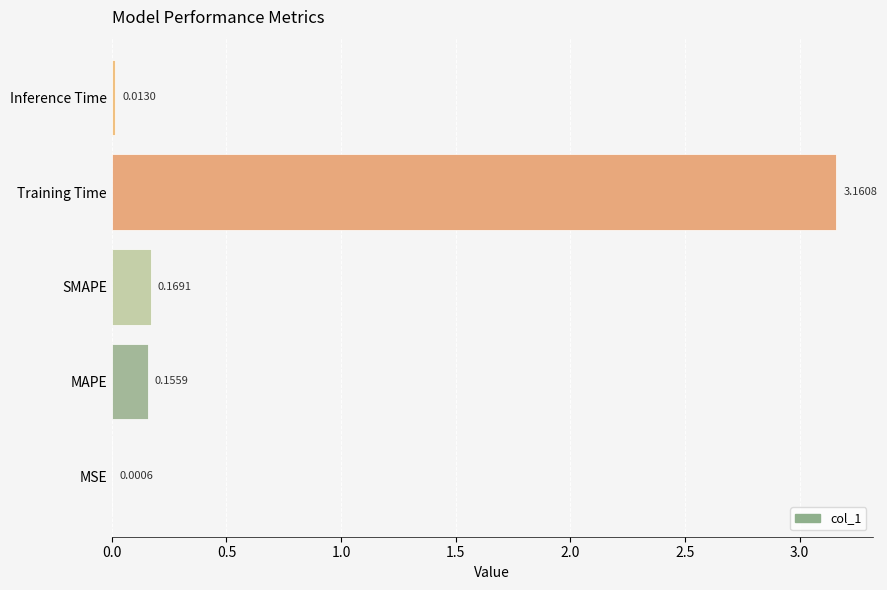

Where is the data nearest to the value 1?

SMAPE